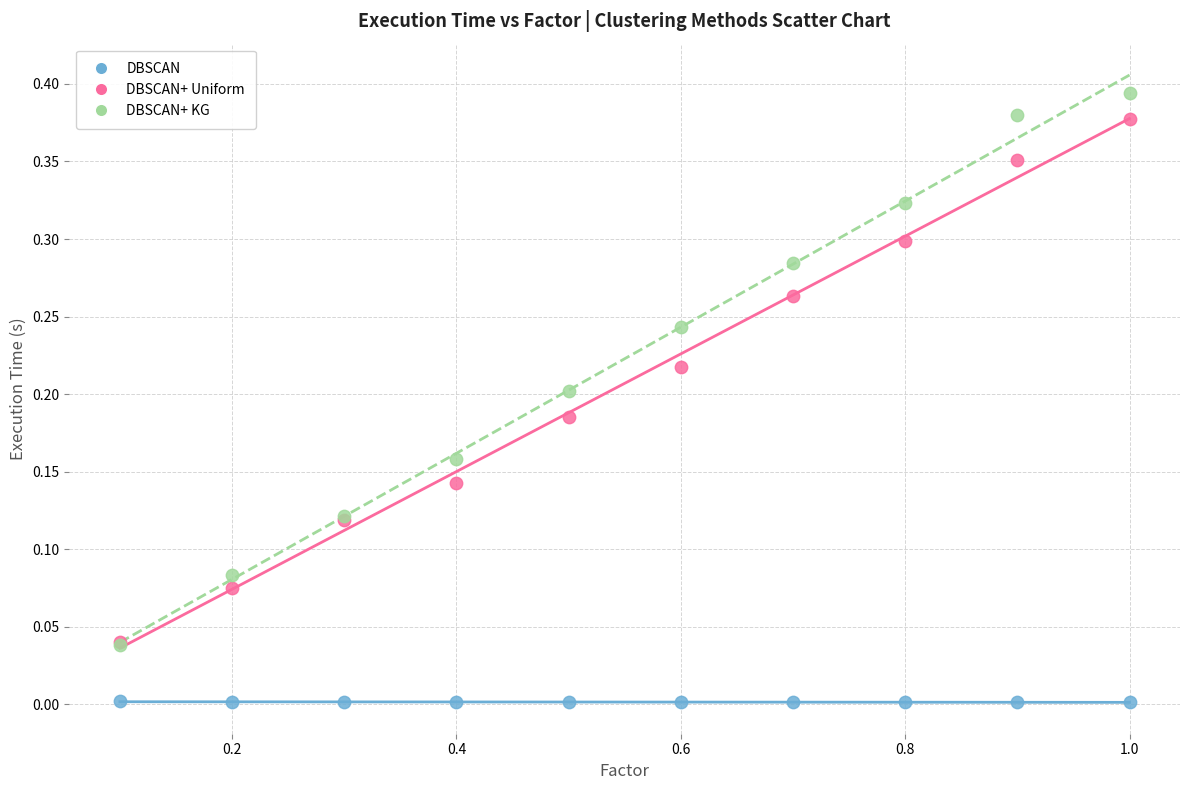

Which series reaches the maximum Y coordinate?

DBSCAN+ KG